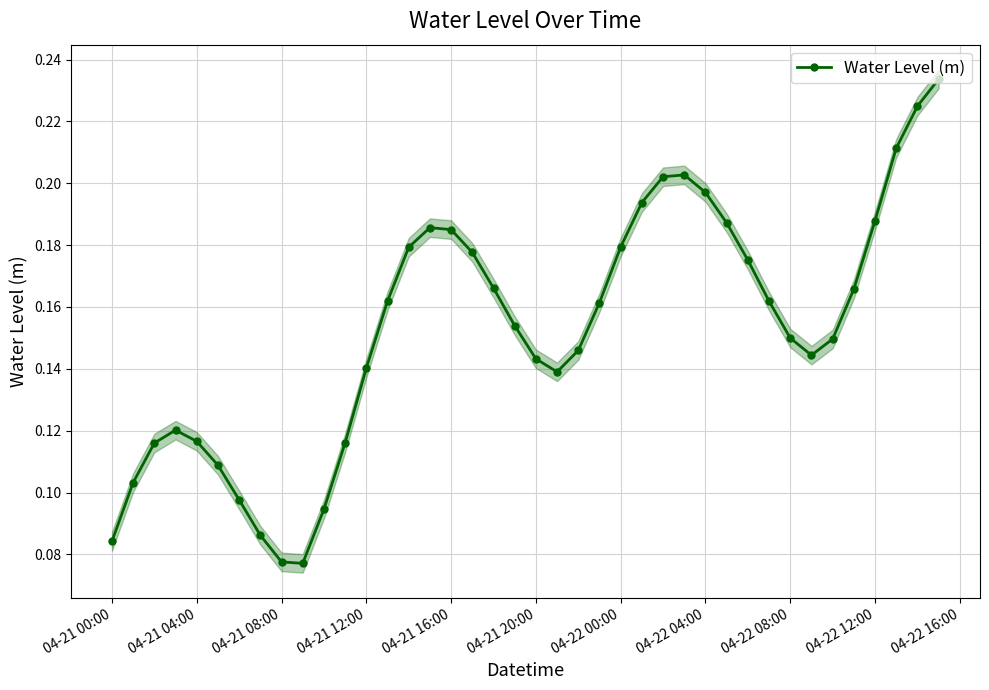

In Water Level (m), how many points are higher than both neighbors (excluding endpoints)?

3